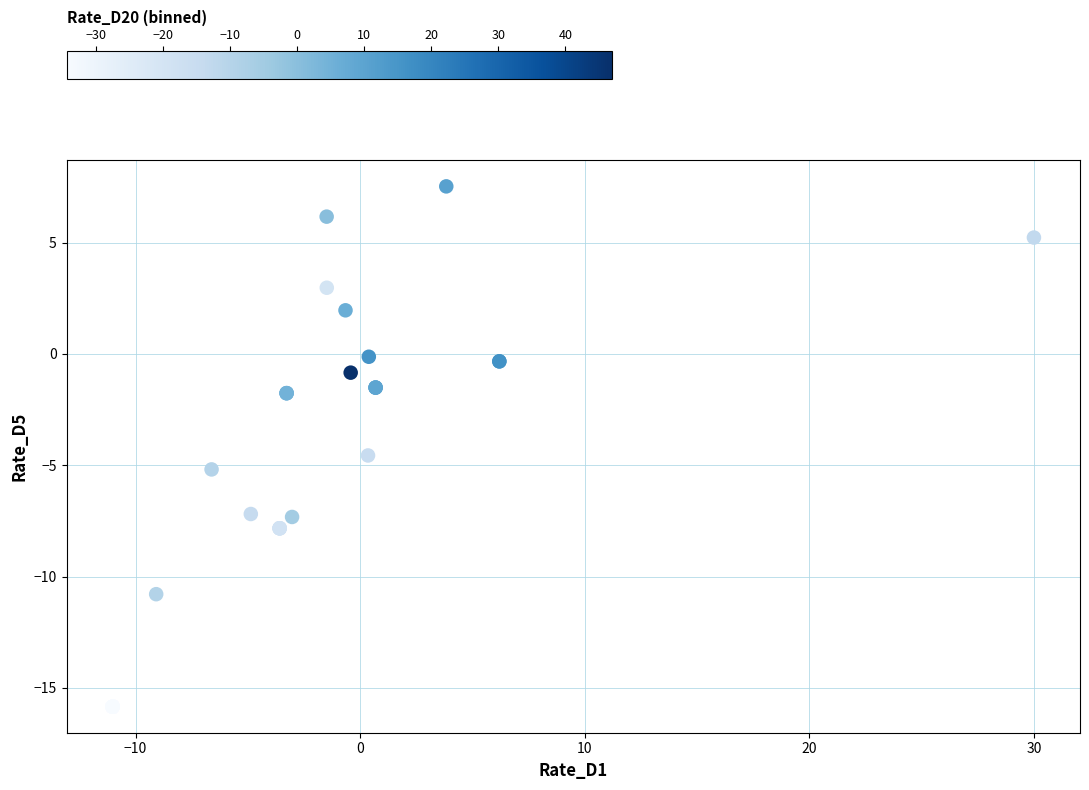

What Y value in the scatter plot is closest to -4?

-4.6